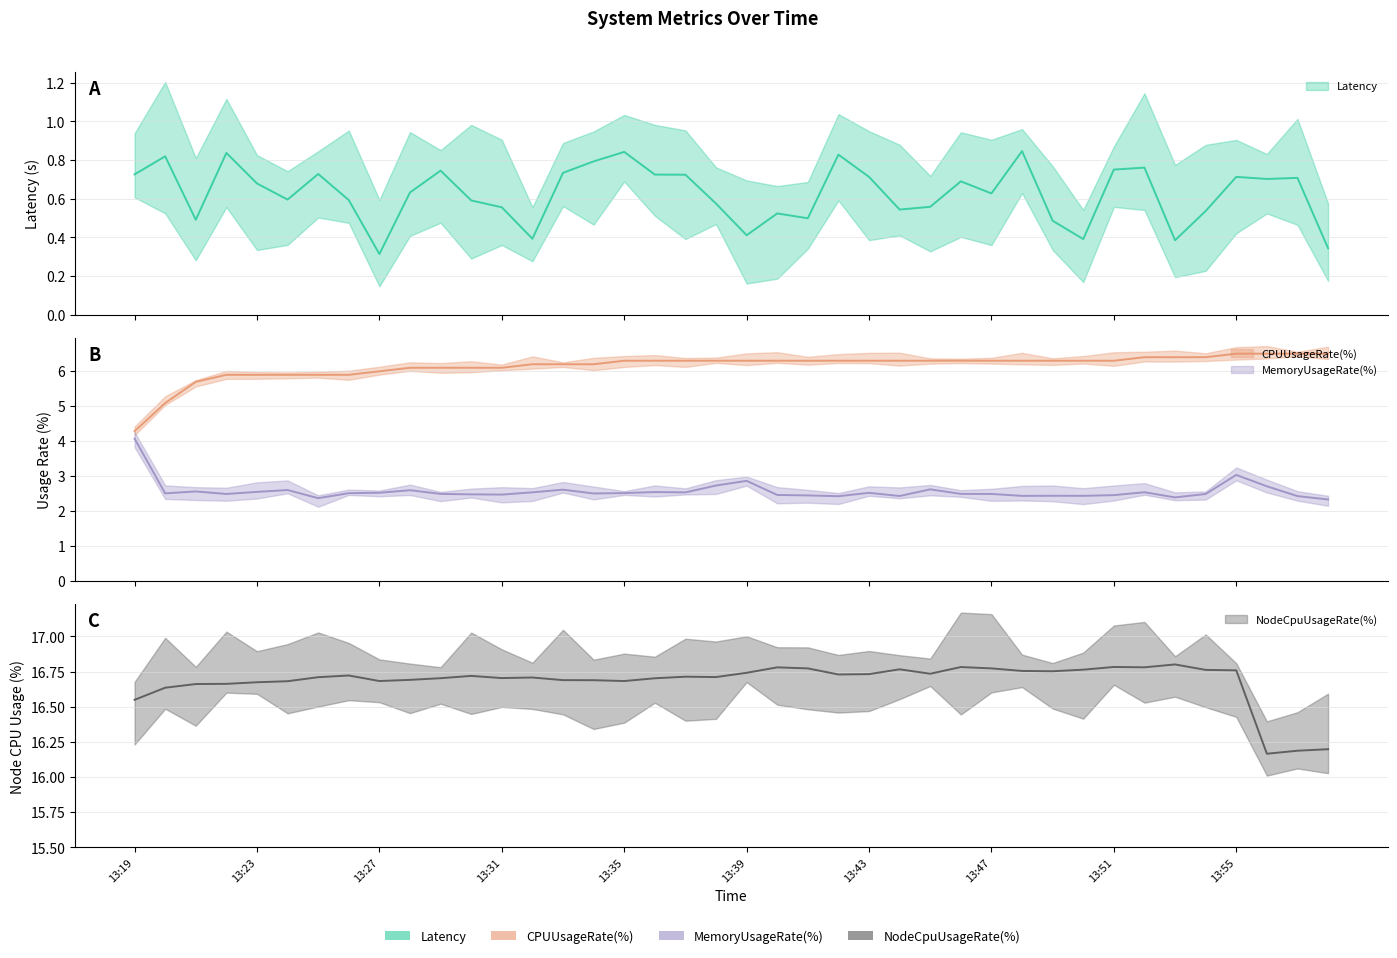

Reading left to right, transcribe all the data shown in this chart.

Latency: 0.7	0.8	0.5	0.8	0.7	0.6	0.7	0.6	0.3	0.6	0.7	0.6	0.6	0.4	0.7	0.8	0.8	0.7	0.7	0.6	0.4	0.5	0.5	0.8	0.7	0.5	0.6	0.7	0.6	0.8	0.5	0.4	0.8	0.8	0.4	0.5	0.7	0.7	0.7	0.3
CPUUsageRate(%): 4.3	5.1	5.7	5.9	5.9	5.9	5.9	5.9	6.0	6.1	6.1	6.1	6.1	6.2	6.2	6.2	6.3	6.3	6.3	6.3	6.3	6.3	6.3	6.3	6.3	6.3	6.3	6.3	6.3	6.3	6.3	6.3	6.3	6.4	6.4	6.4	6.5	6.5	6.5	6.5
MemoryUsageRate(%): 4.1	2.5	2.6	2.5	2.5	2.6	2.4	2.5	2.5	2.6	2.5	2.5	2.5	2.5	2.6	2.5	2.5	2.5	2.5	2.7	2.9	2.5	2.4	2.4	2.5	2.4	2.6	2.5	2.5	2.4	2.4	2.4	2.5	2.5	2.4	2.5	3.0	2.7	2.4	2.3
NodeCpuUsageRate(%): 16.5	16.6	16.7	16.7	16.7	16.7	16.7	16.7	16.7	16.7	16.7	16.7	16.7	16.7	16.7	16.7	16.7	16.7	16.7	16.7	16.7	16.8	16.8	16.7	16.7	16.8	16.7	16.8	16.8	16.8	16.8	16.8	16.8	16.8	16.8	16.8	16.8	16.2	16.2	16.2